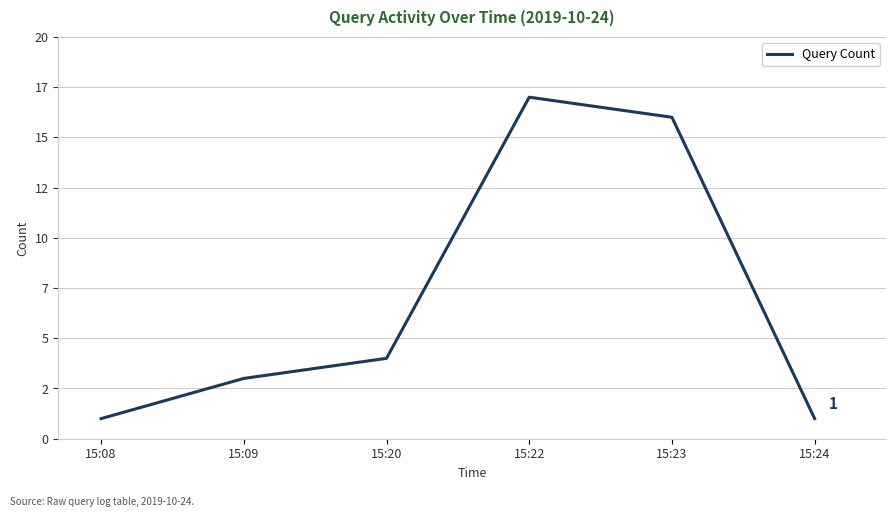

The value at 15:20 is 4. True or false?

True